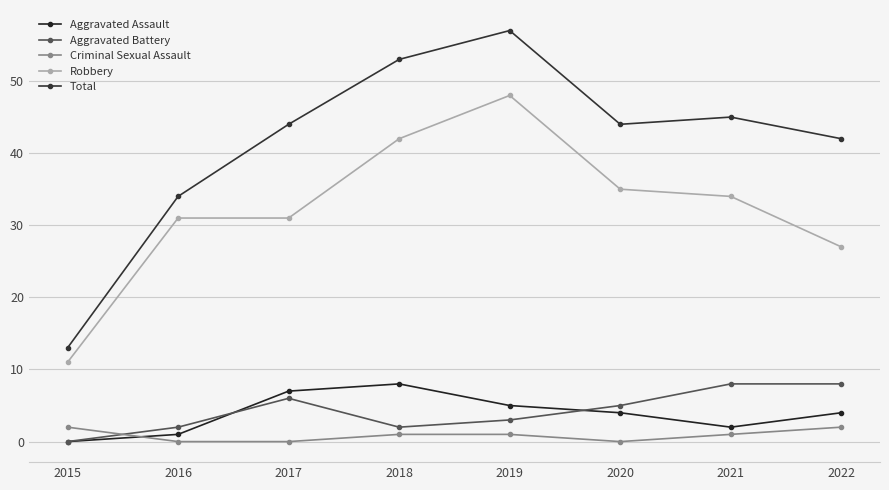

What is the value of the Robbery point at the 3rd from the left?

31